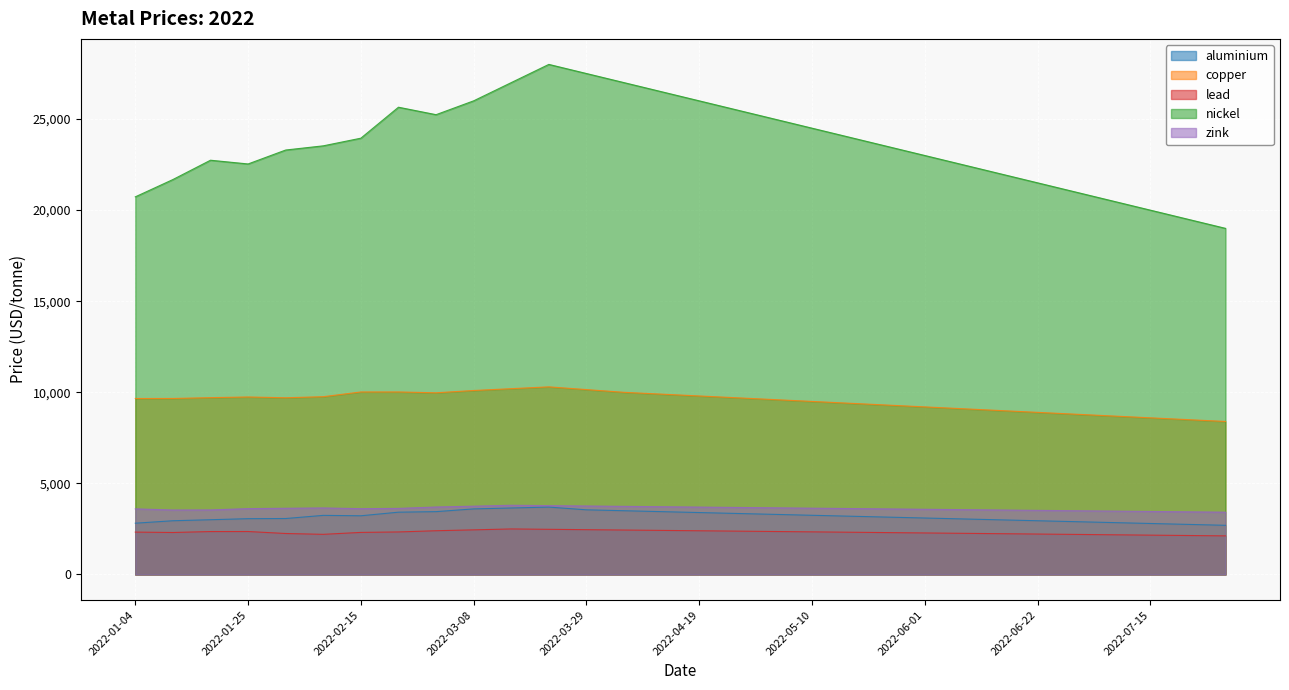

Between 2022-03-08 and 2022-07-15, which series saw the biggest shift?

nickel